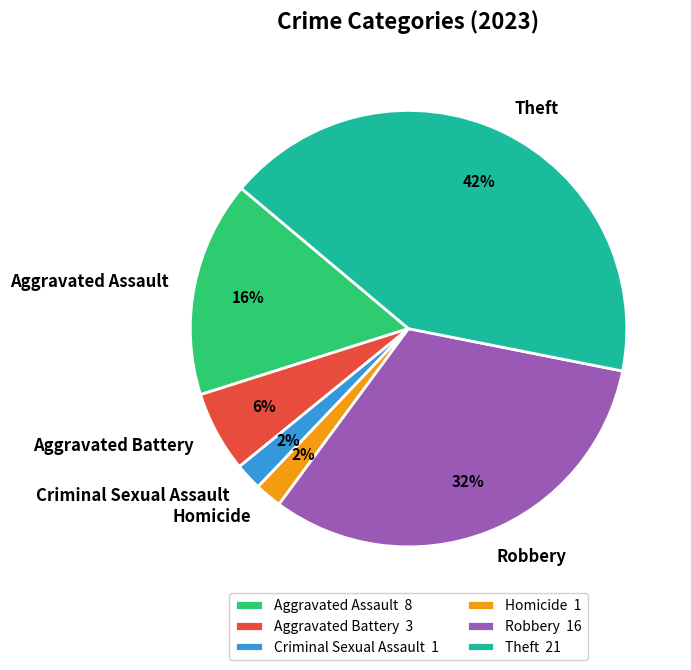

Is there a majority slice in this chart?

No